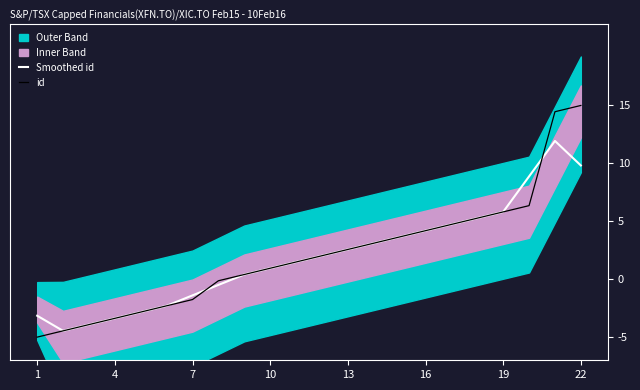

What is the value of the id point at the 15th from the left?

3.6